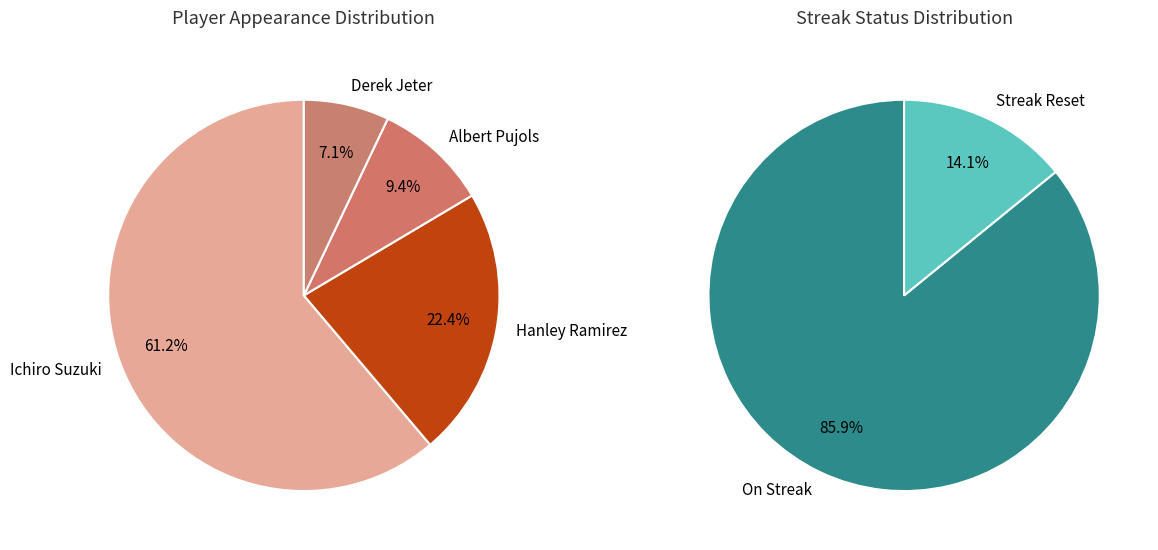

How many segments does this pie chart have?

4